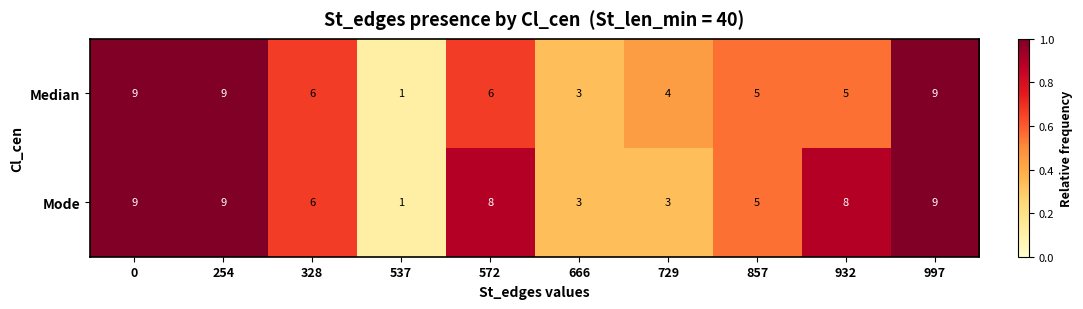

What is the approximate value of Mode at 857?

5